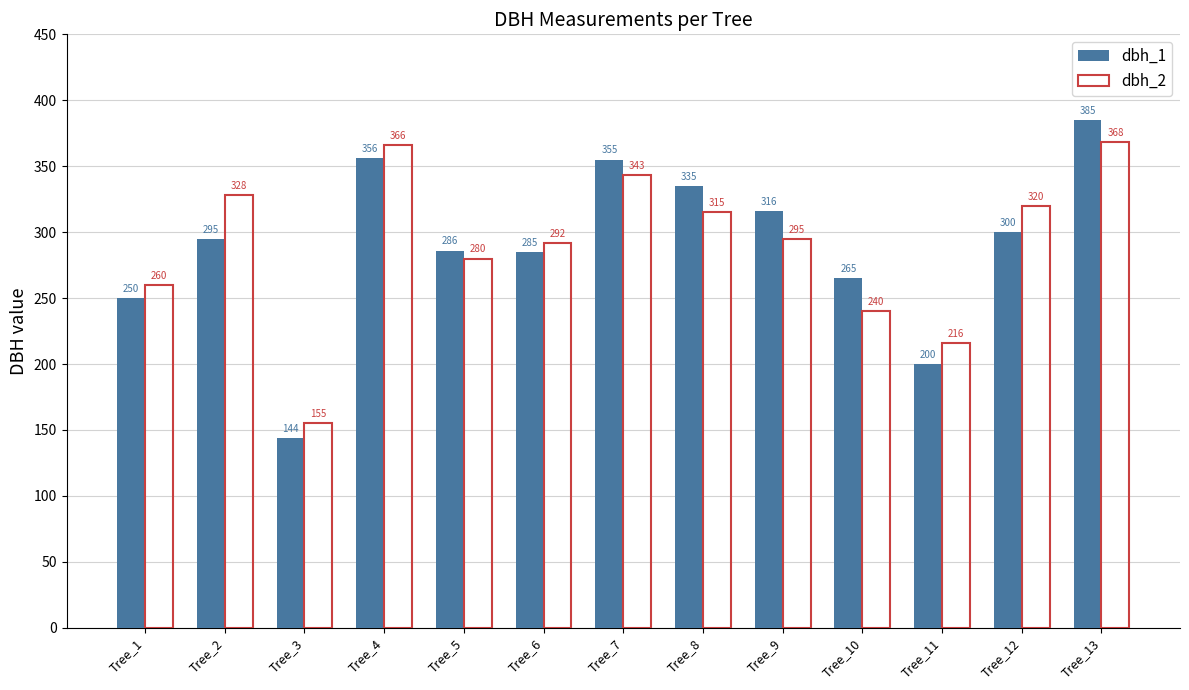

Where does the dbh_2 series first go above 295?

Tree_2